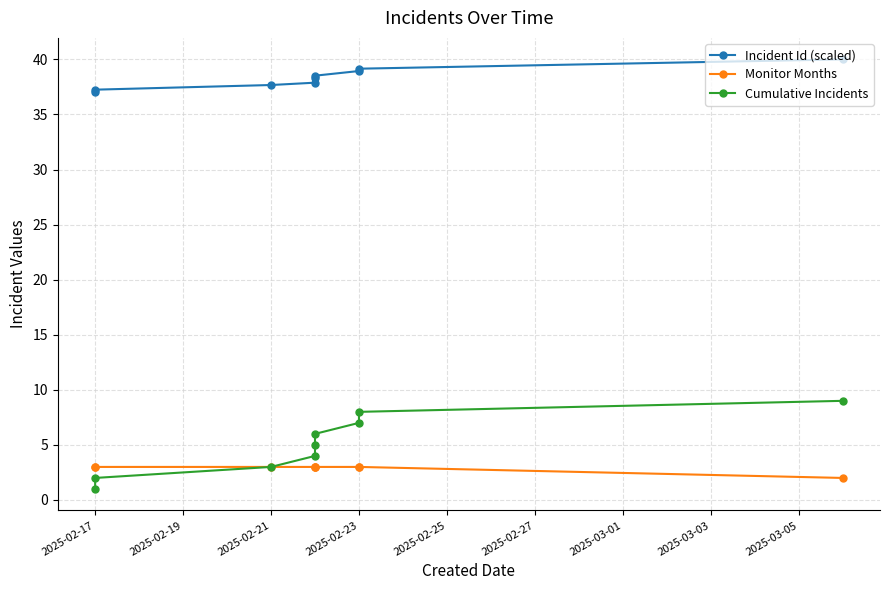

At how many categories does at least one series exceed 6?

9